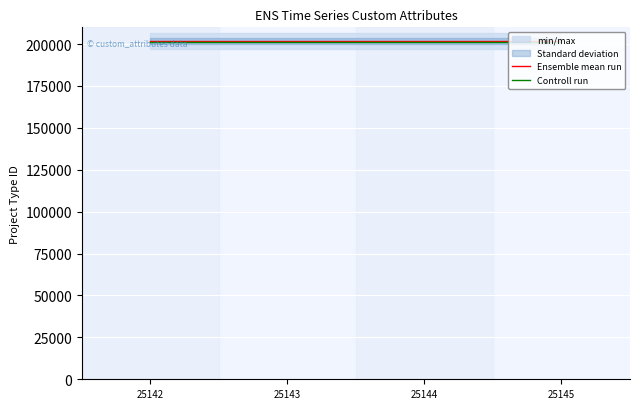

Between 25143 and 25145, which series saw the biggest shift?

Ensemble mean run